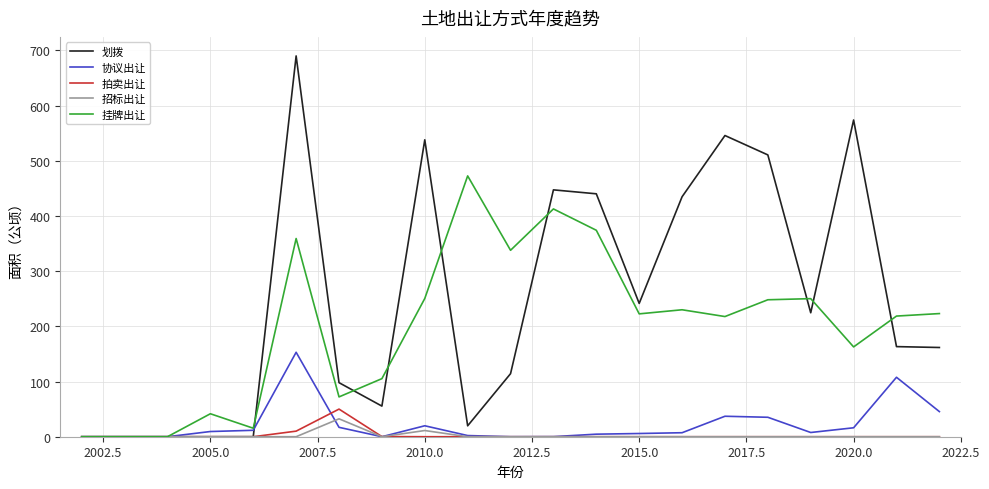

What is the highest value of the 拍卖出让 series?

50.1